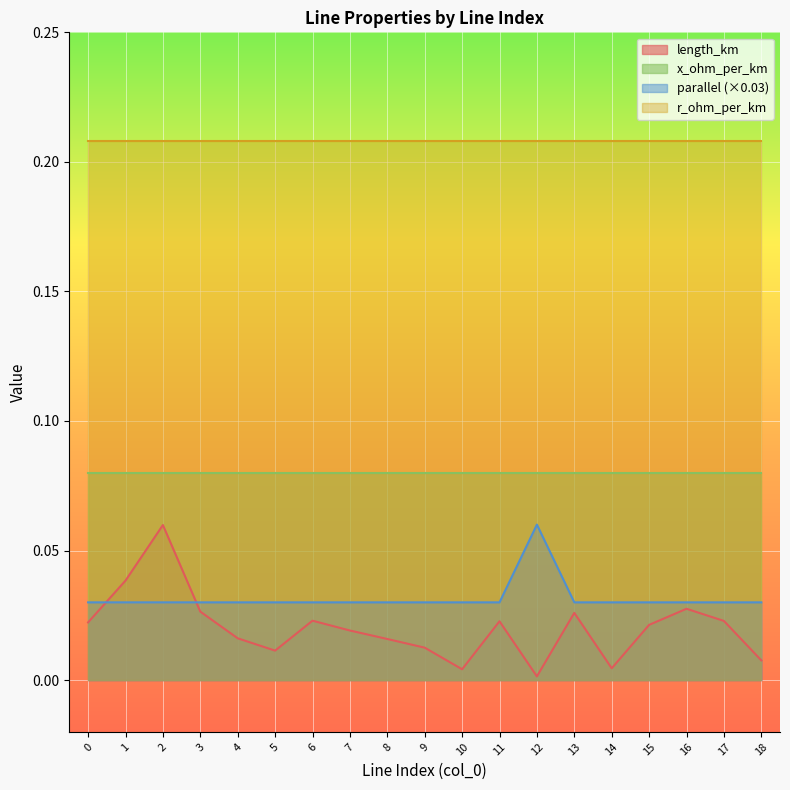

Where is the first local maximum for parallel?

12